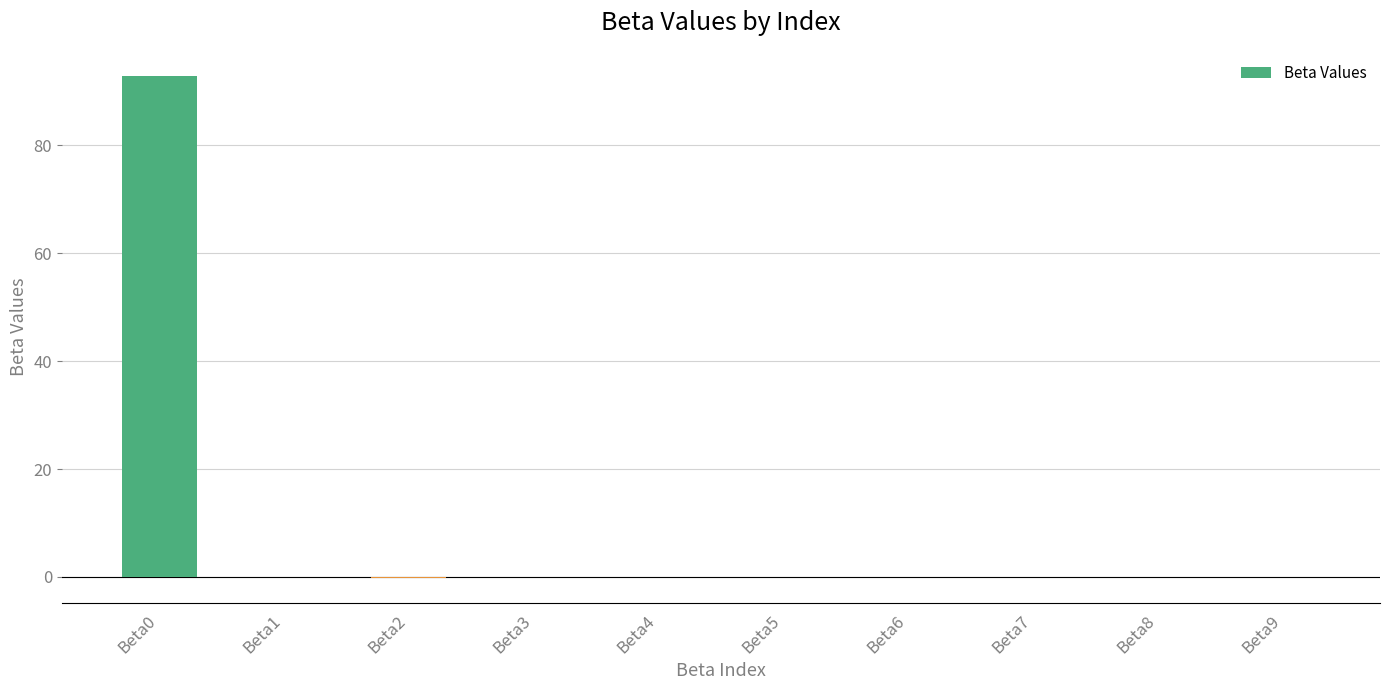

What is the sum of all values?

92.7